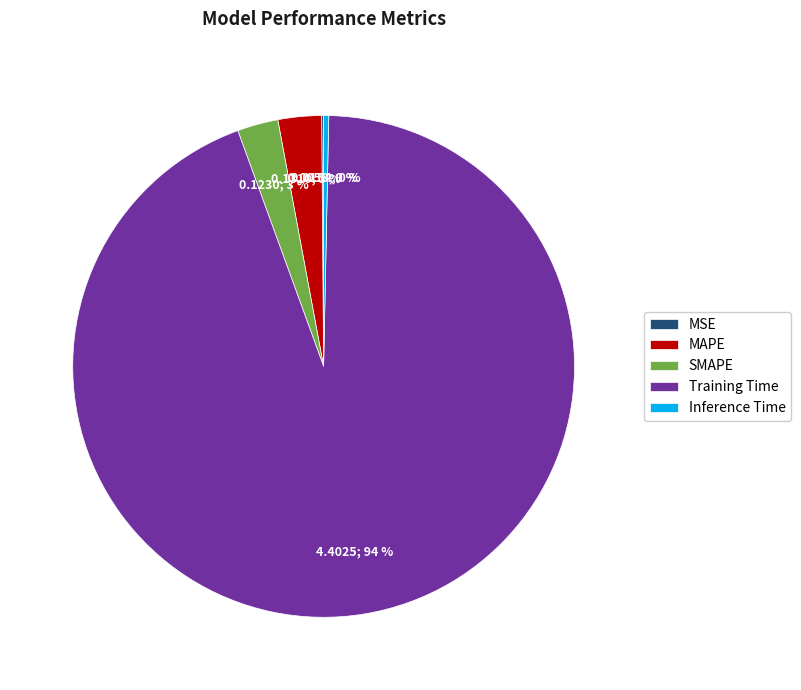

To the nearest percent, what portion does MAPE represent?

3%